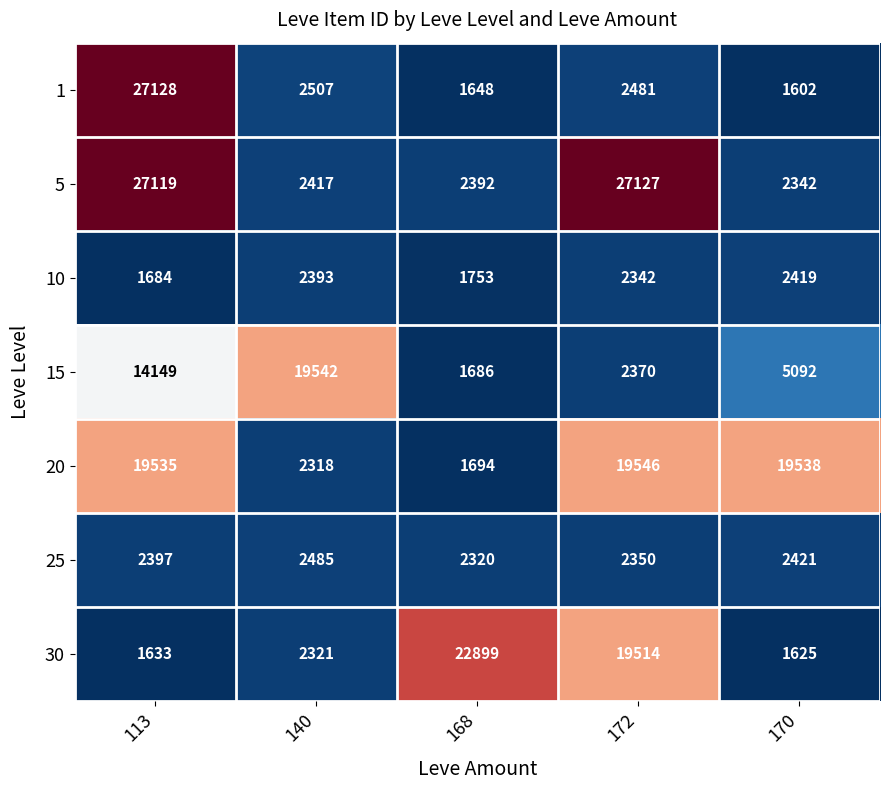

What is the lowest value of the 25 series?

2320